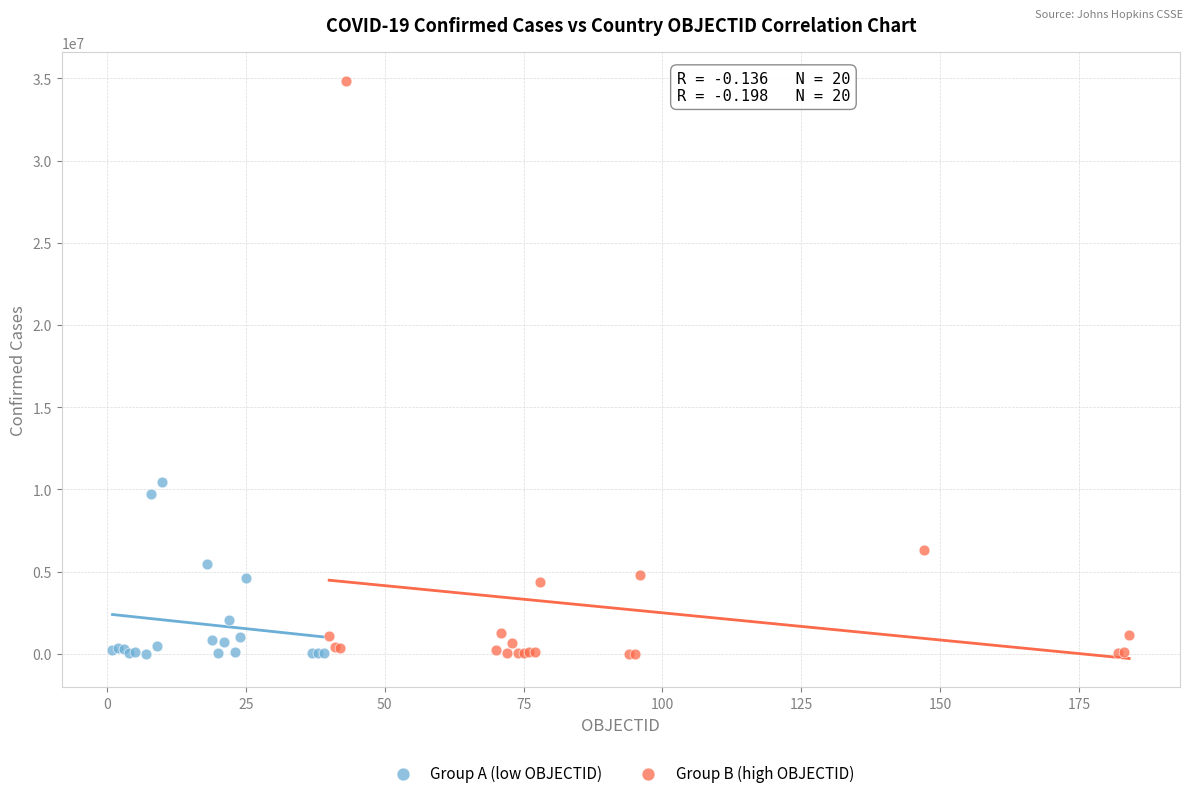

Which series contains the highest Y value?

Group B (high OBJECTID)